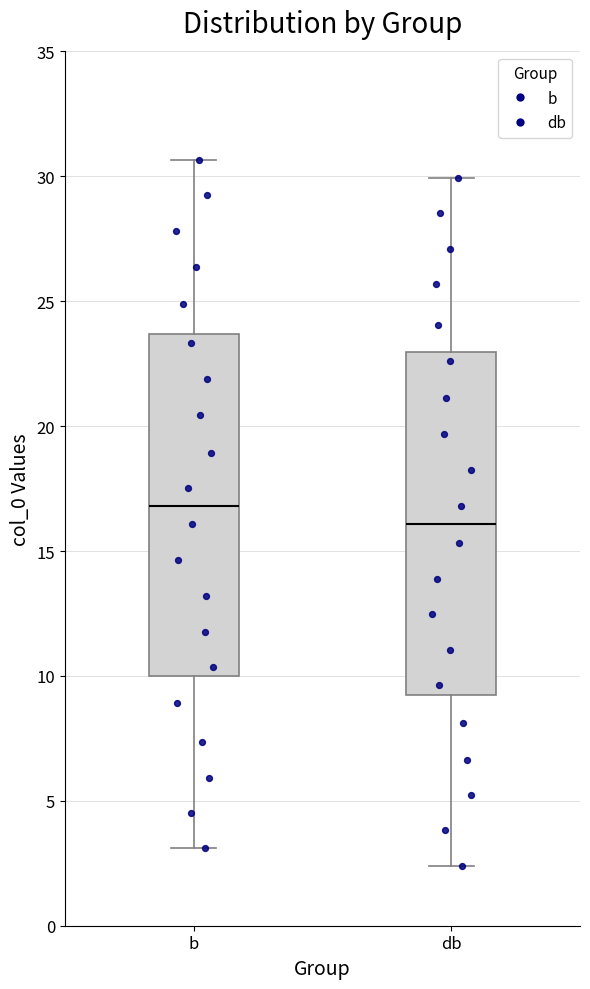

Reading left to right, transcribe this box plot: for each box, give where its median line is, the range the box spans, and where its two whiskers end, as read against the y-axis. The values are not printed on the chart, so give them approximately, as read against the axis.

b: median 17.0, box 10.0 to 23.5, whiskers 3.0 to 30.5
db: median 16.0, box 9.0 to 23.0, whiskers 2.5 to 30.0